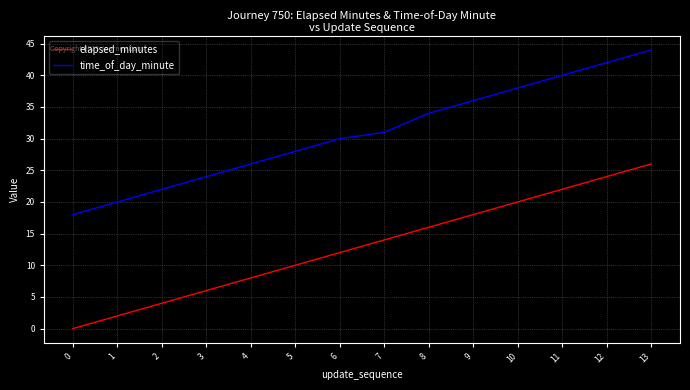

How many lines are shown in the chart?

2